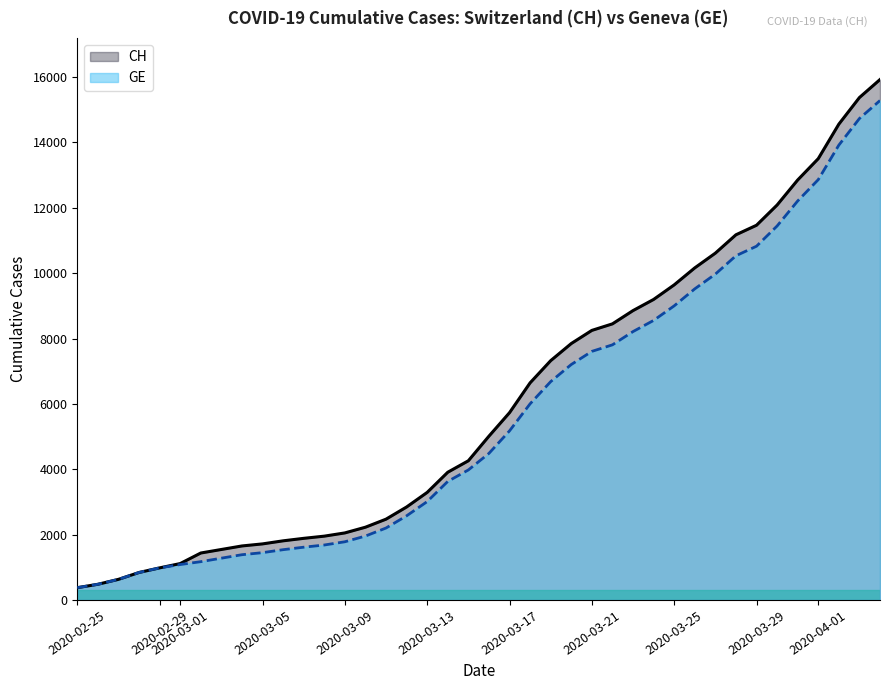

What is the maximum value shown in the chart?

15926